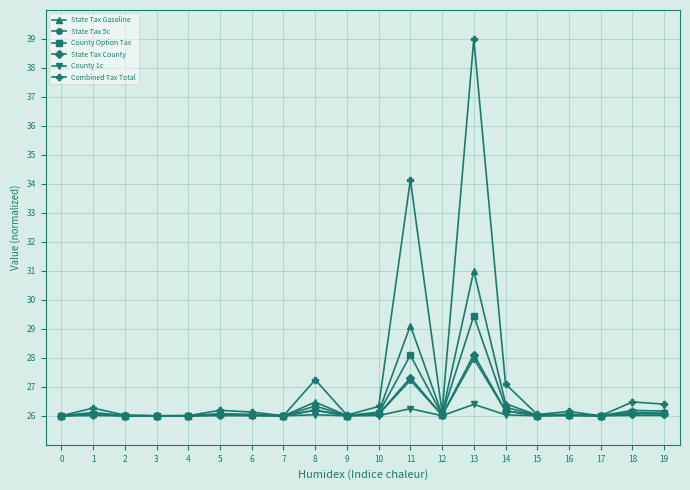

At which category is the sum across all series the highest?

13